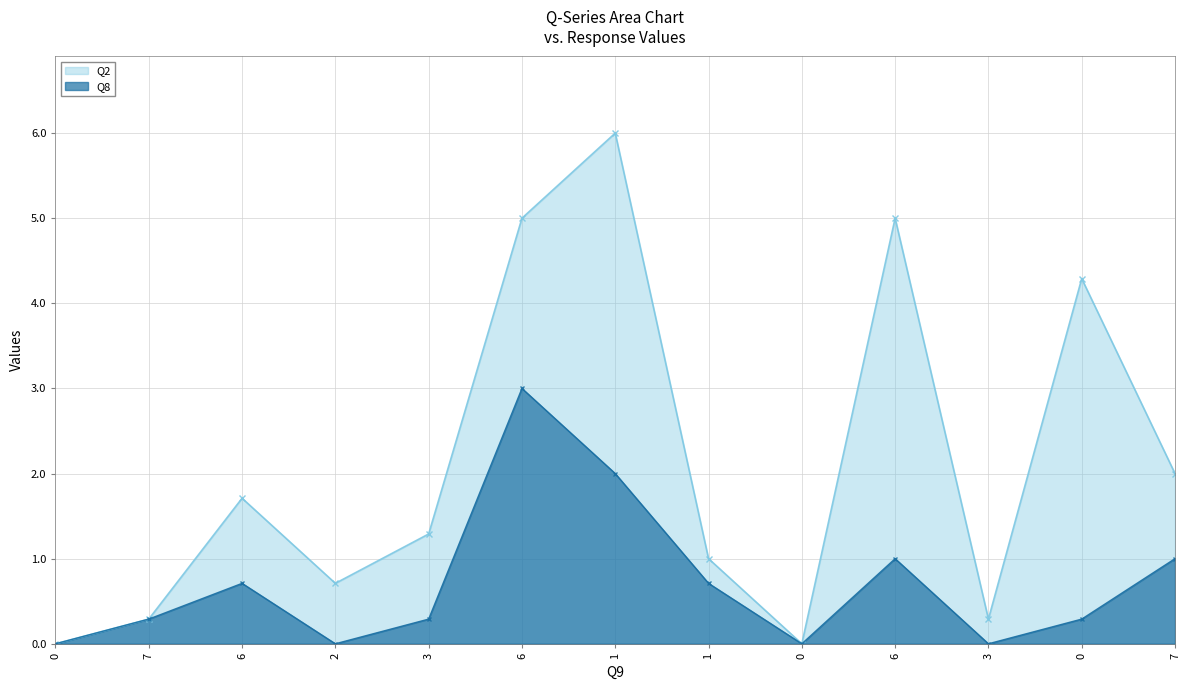

Reading left to right, what are all the values shown in this chart?

0.0	0.3	0.7	0.0	0.3	3.0	2.0	0.7	0.0	1.0	0.0	0.3	1.0